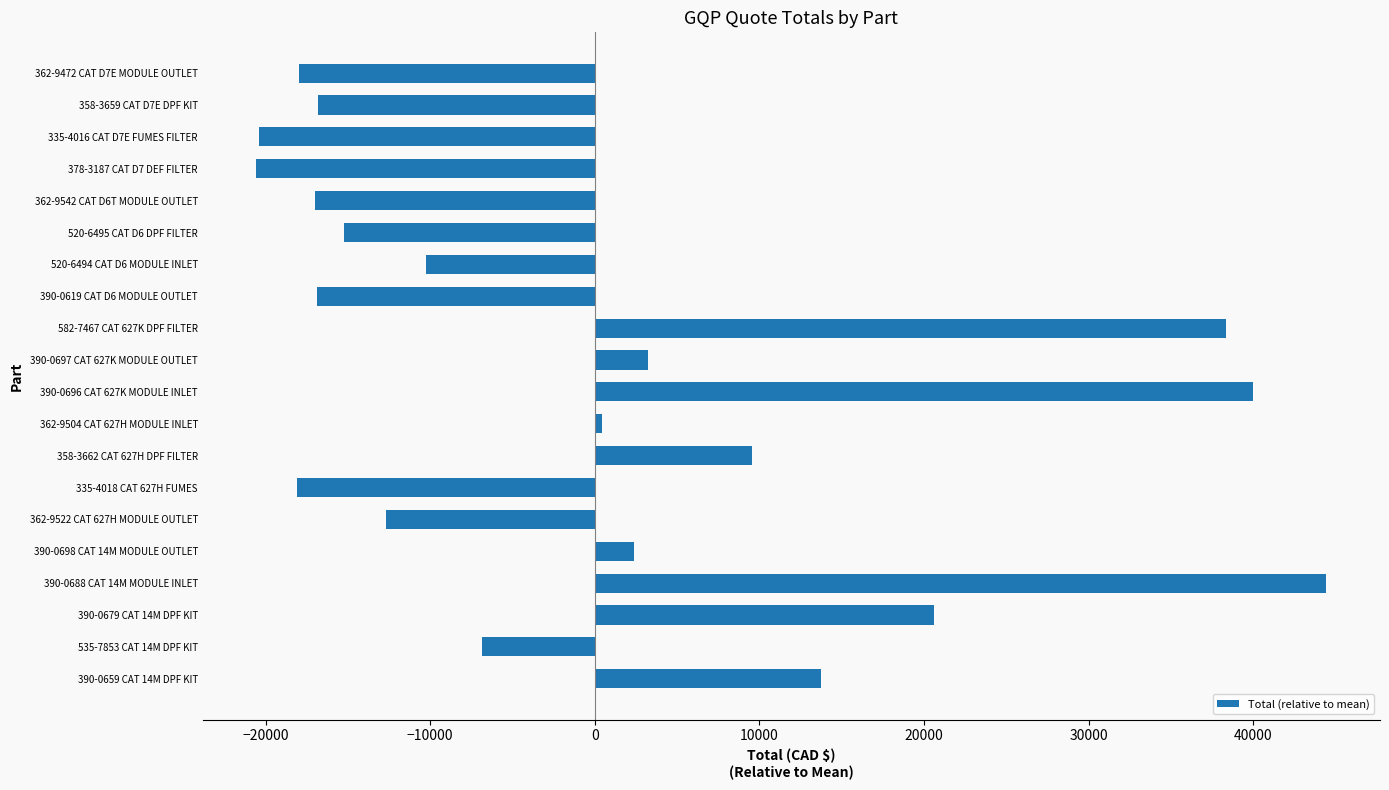

How many negative values are there?

11